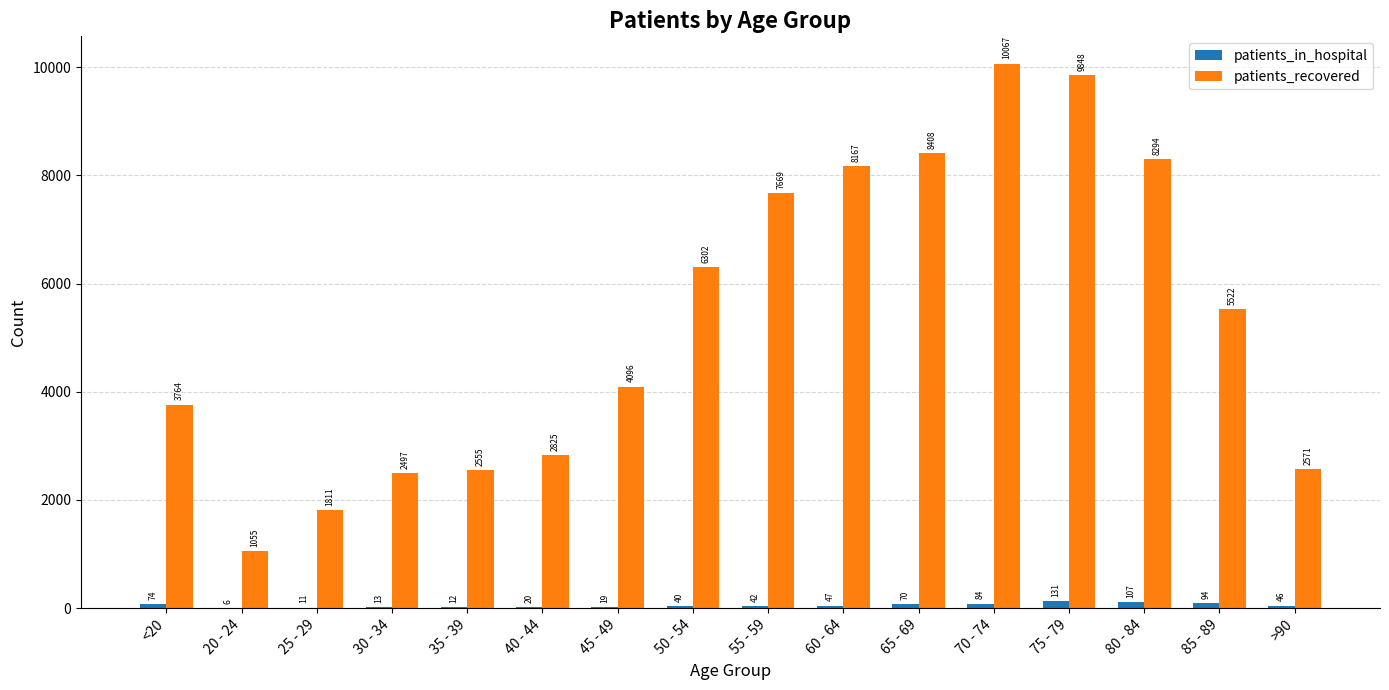

At which label does patients_in_hospital first exceed 46?

<20